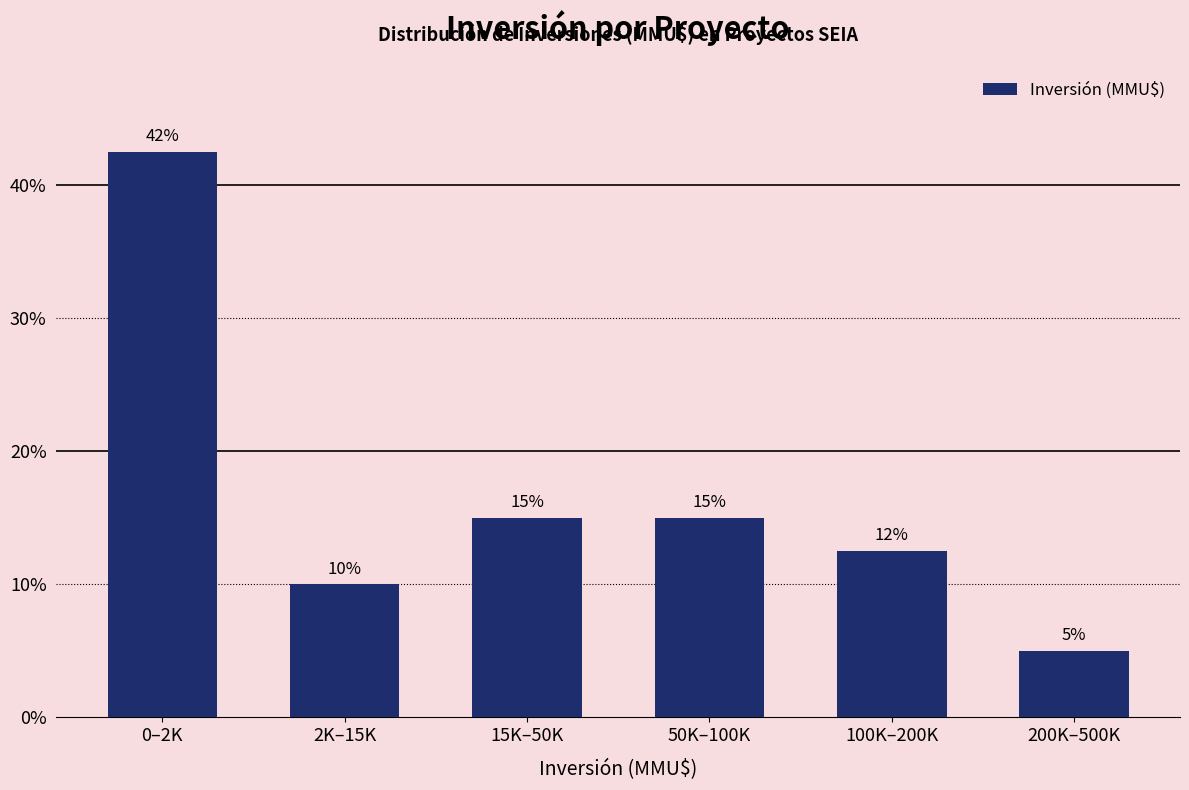

At which label does the data first exceed 15?

0–2K